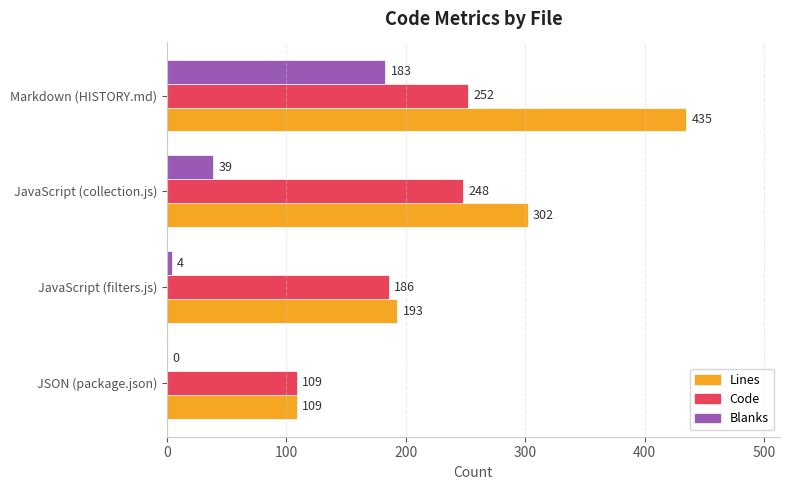

At which label is Code closest to 180?

JavaScript (filters.js)